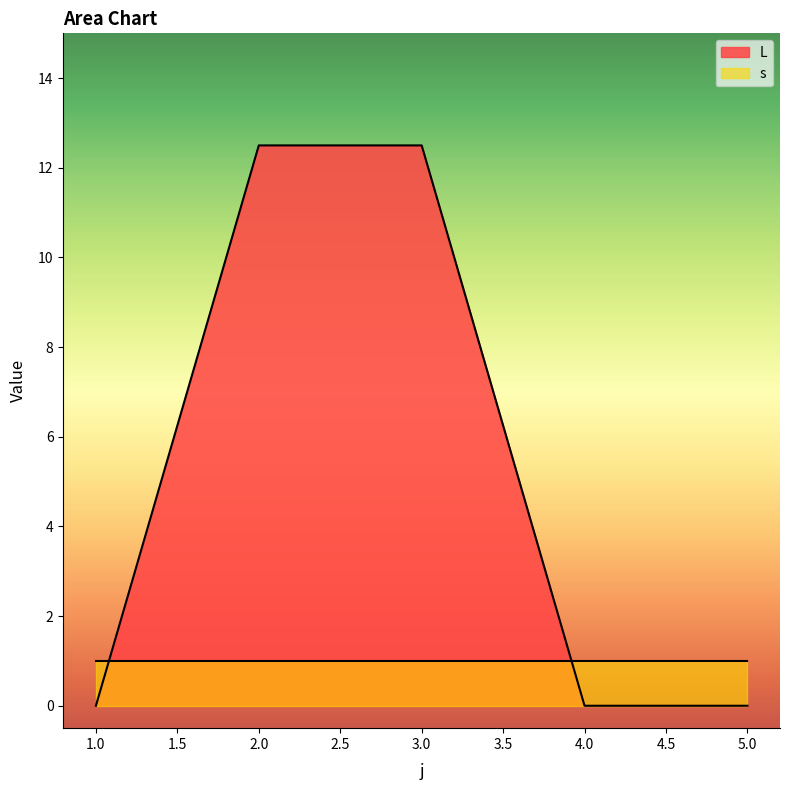

List the labels in order of value, largest first.

2, 3, 1, 4, 5